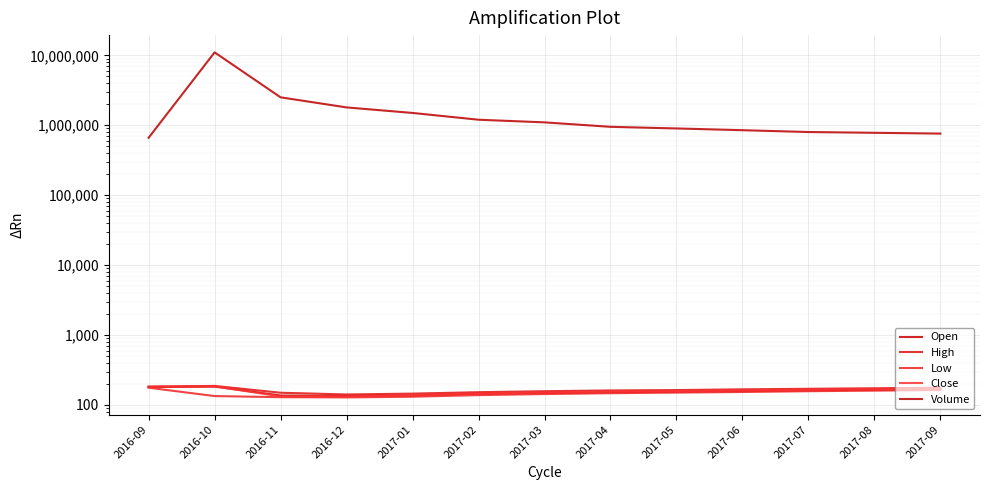

In Volume, how many points are higher than both neighbors (excluding endpoints)?

1